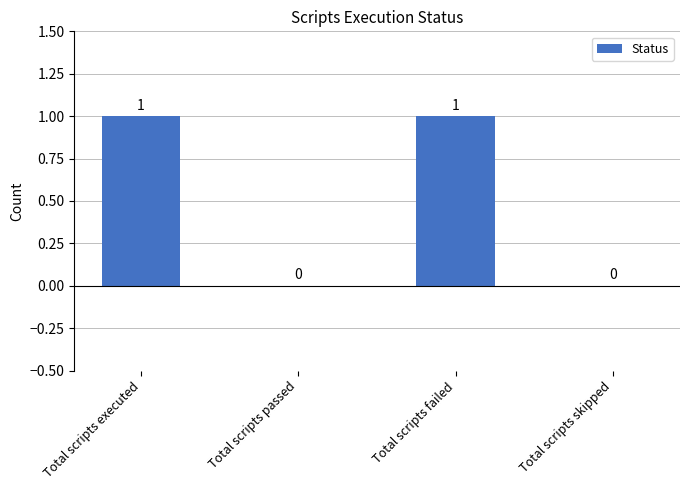

Reading left to right, extract all data points from this chart.

Total scripts executed=1	Total scripts passed=0	Total scripts failed=1	Total scripts skipped=0